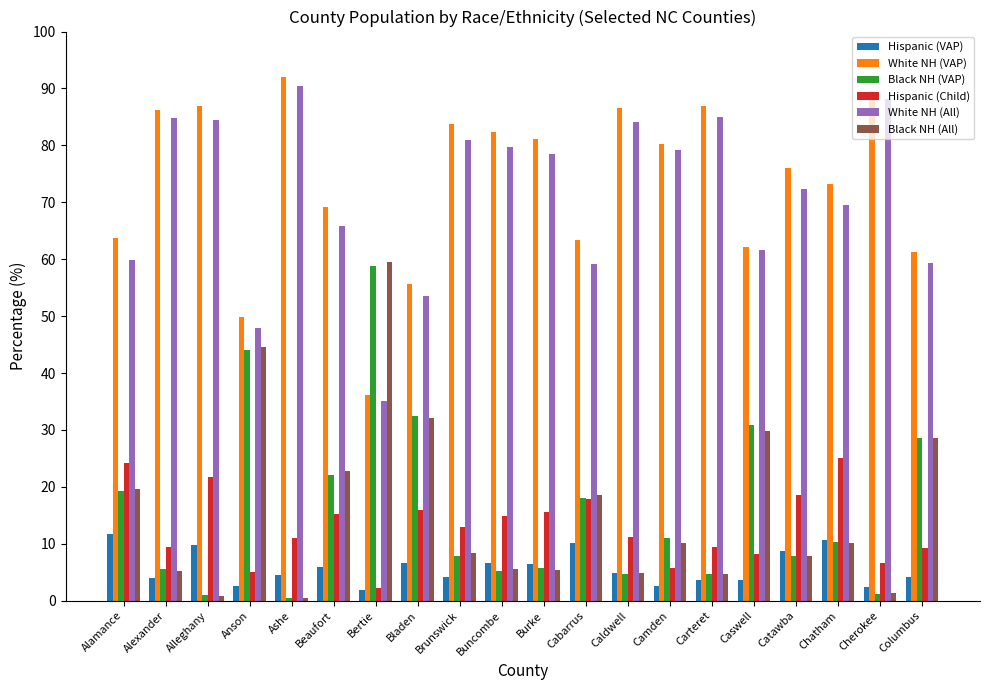

What is the difference between the second highest and second lowest values in the White NH (VAP) series?

39.7